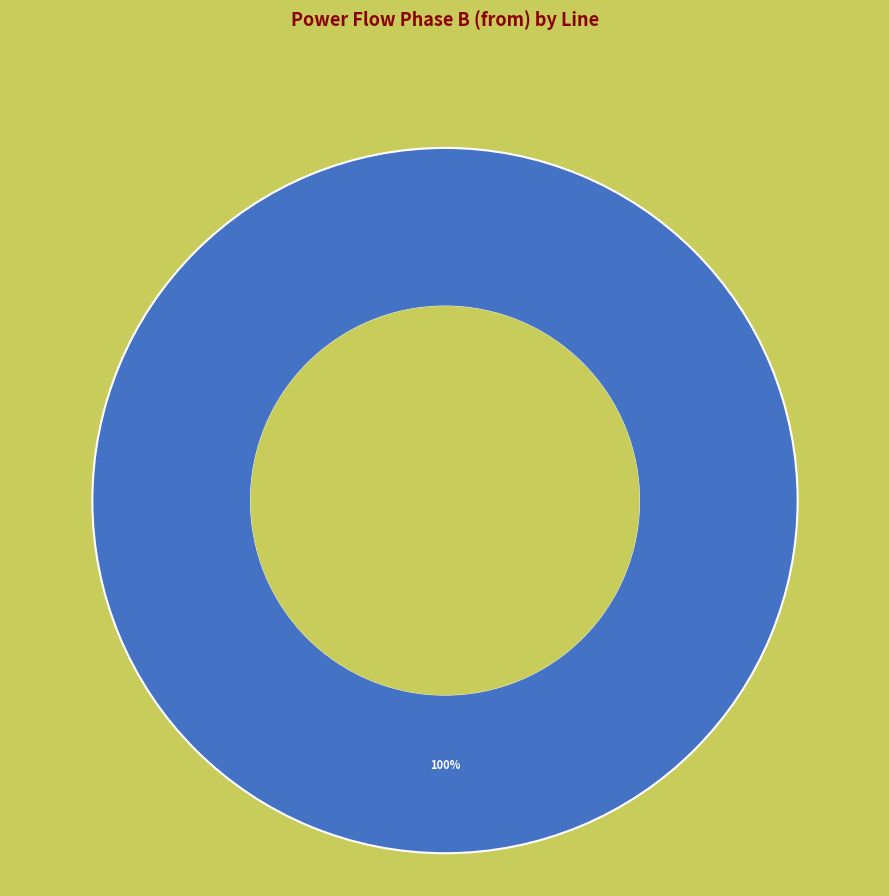

Rank the categories by value from highest to lowest.

Line_0, Line_1, Line_2, Line_4